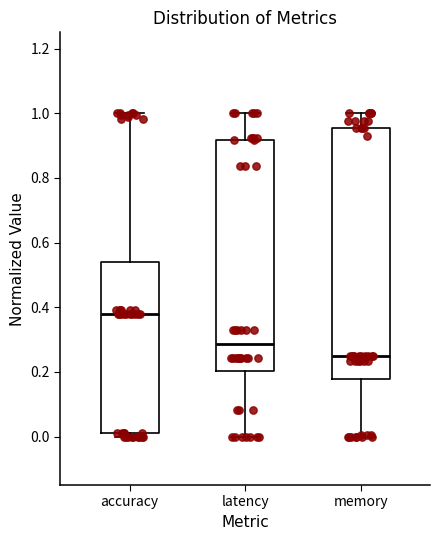

Where is the lower edge of the box for latency on the y-axis? The values are not printed on the chart, so give them approximately, as read against the axis.

0.20